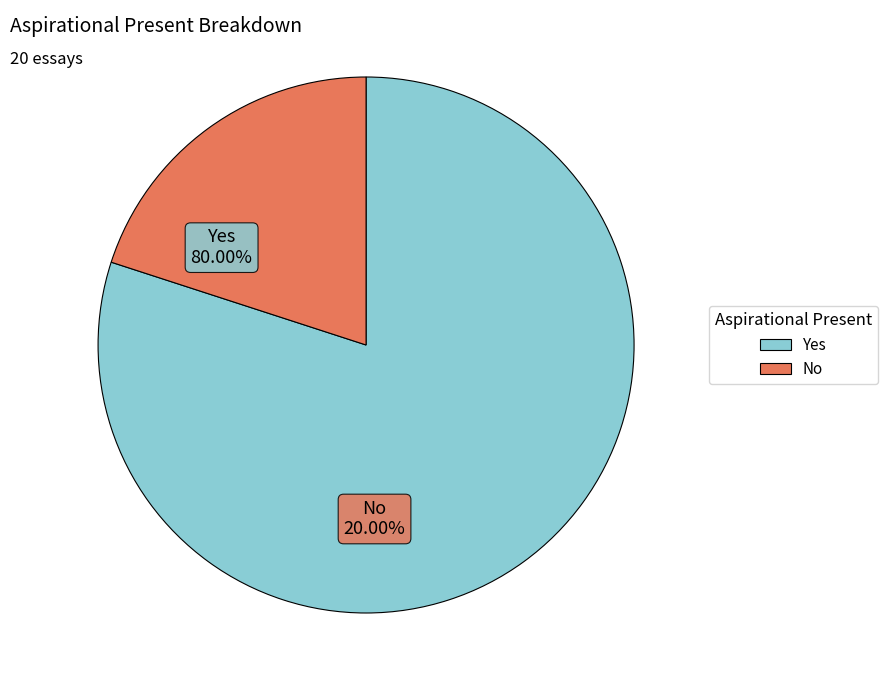

Which category accounts for the majority?

Yes